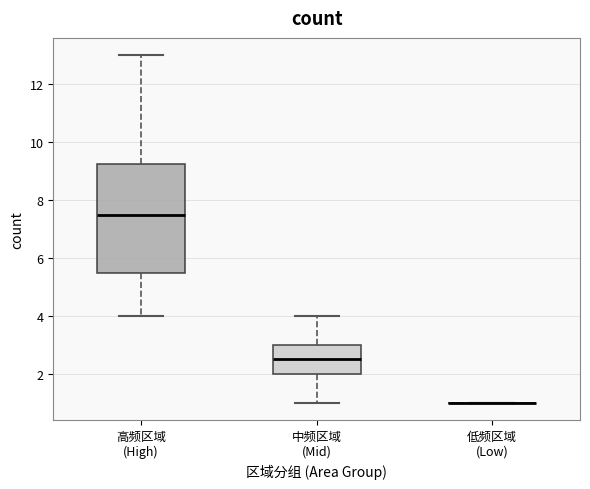

Where does the median line of the box for 中频区域 (Mid) sit on the y-axis? The values are not printed on the chart, so give them approximately, as read against the axis.

2.6